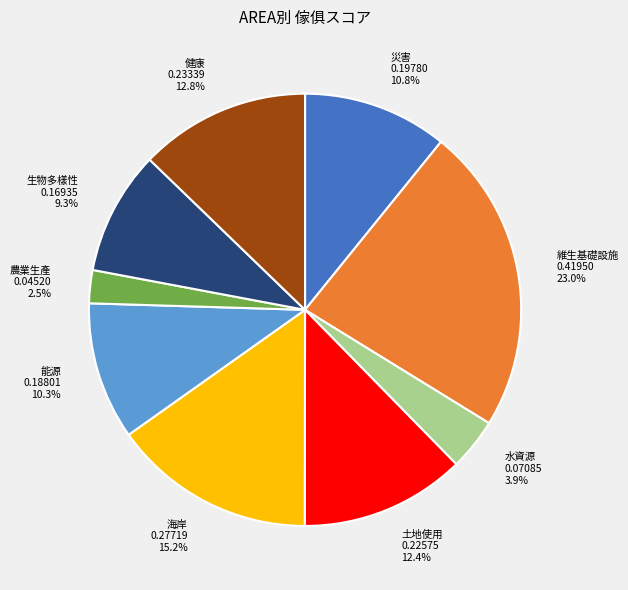

Combined, do 維生基礎設施 and 生物多樣性 account for over 50%?

No